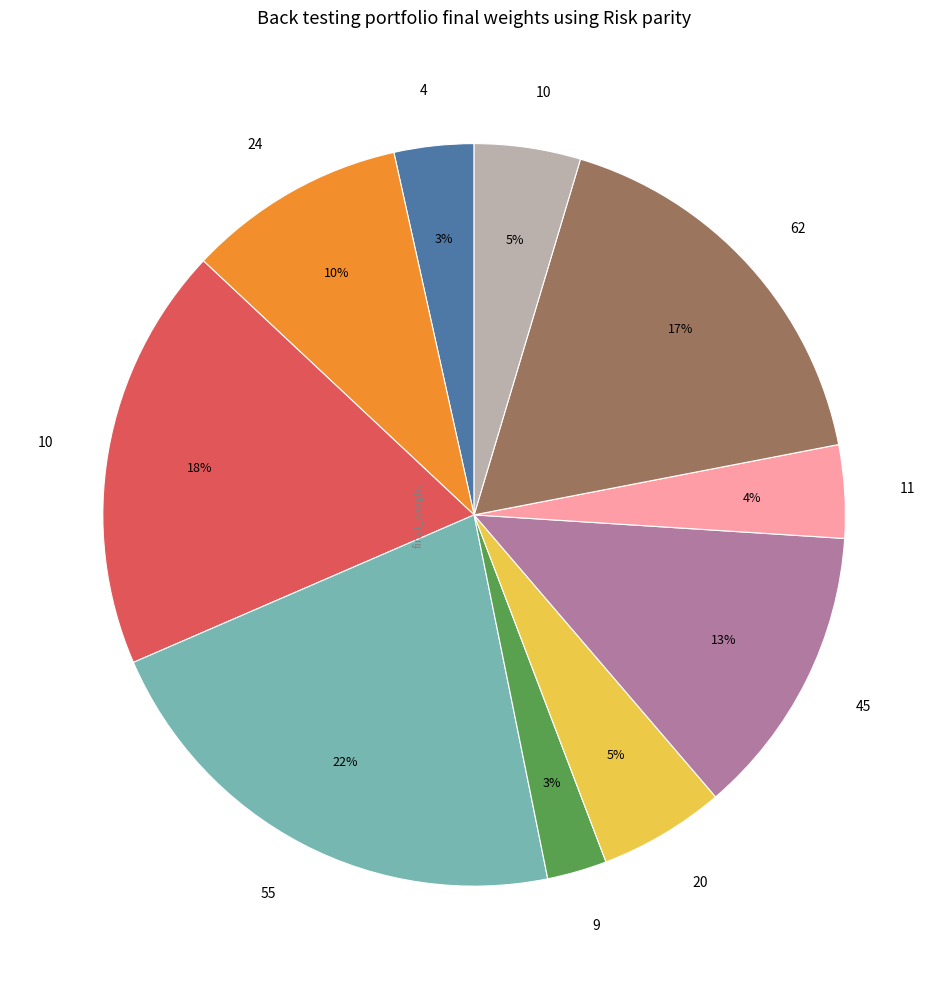

To the nearest percent, what is the average slice percentage?

10%